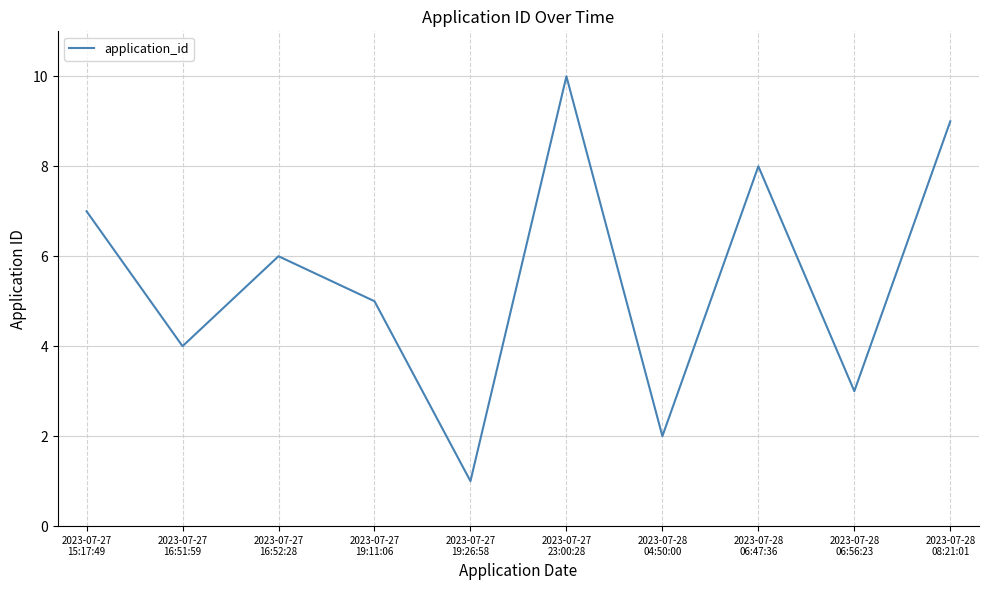

What is the greatest value displayed?

10